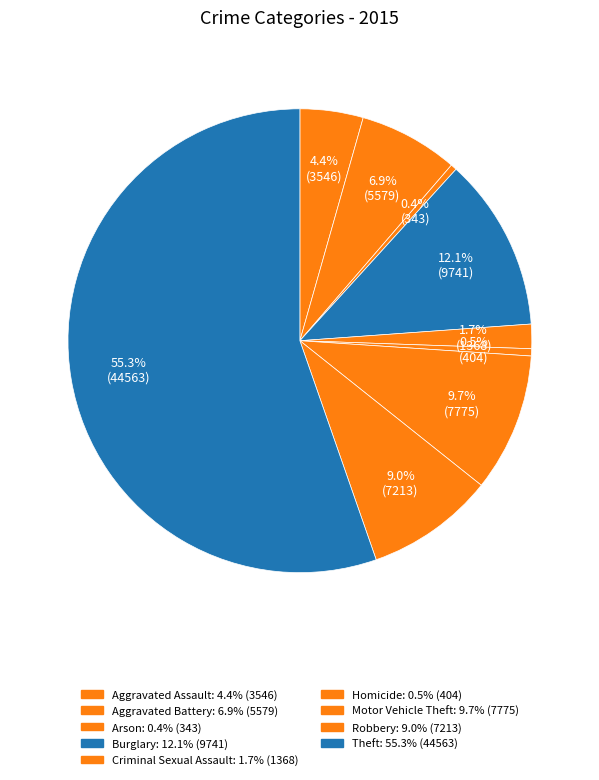

To the nearest percent, what portion does Theft represent?

55%